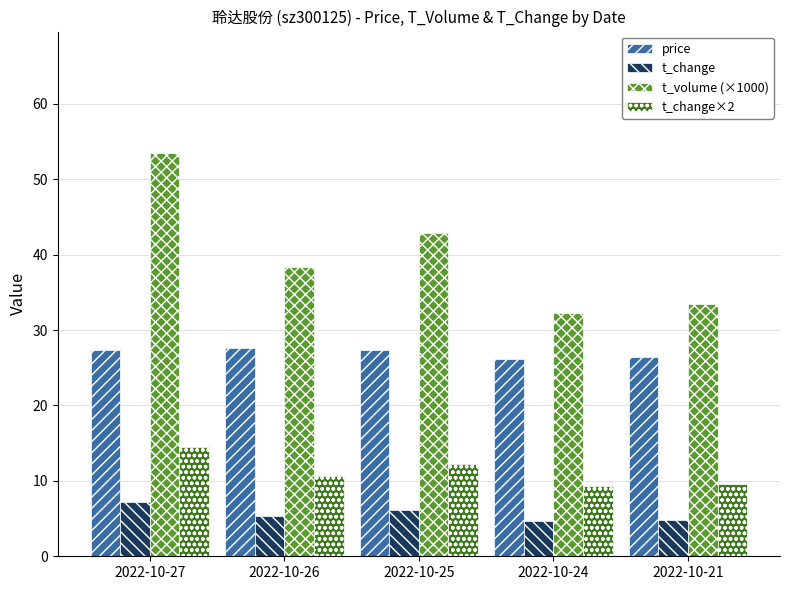

Rank the series by their average value, from lowest to highest.

t_change, t_change×2, price, t_volume (×1000)